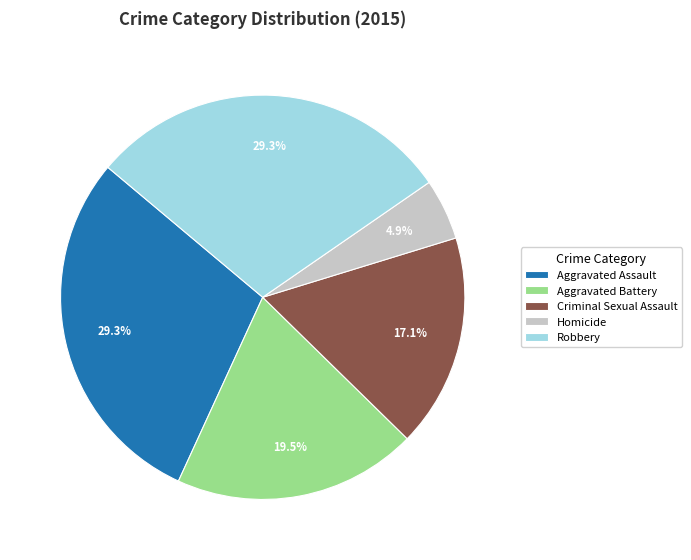

Which category has the smallest portion of the pie?

Homicide